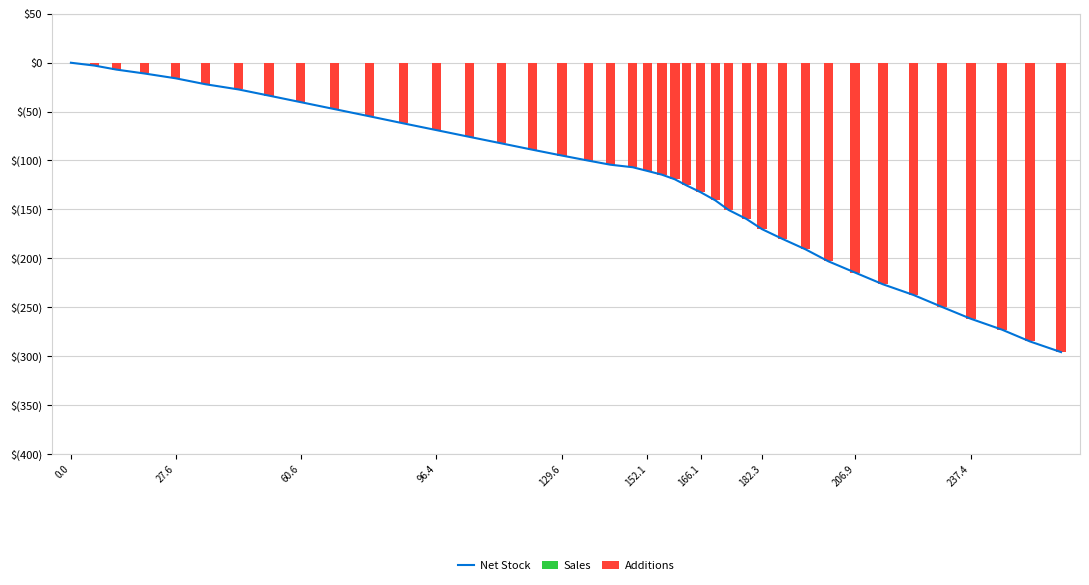

Count the number of data series in this chart.

3